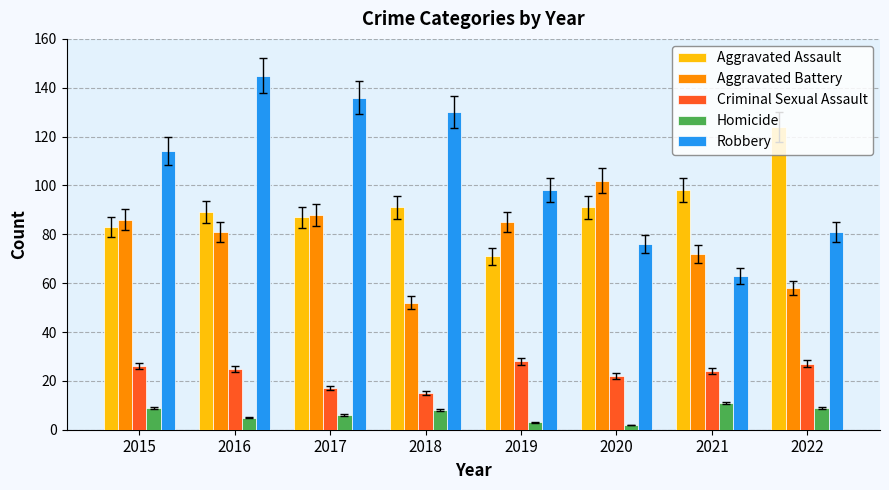

What is the difference between the maximum and minimum values in the Robbery series?

82